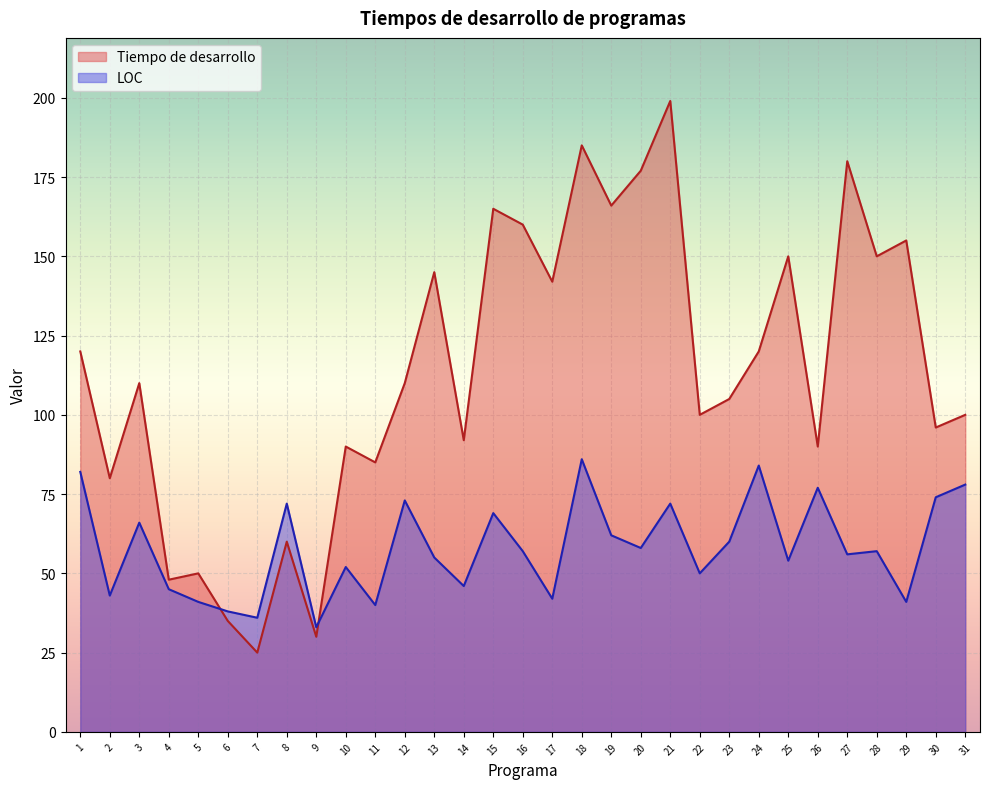

What is the minimum value shown in the chart?

25